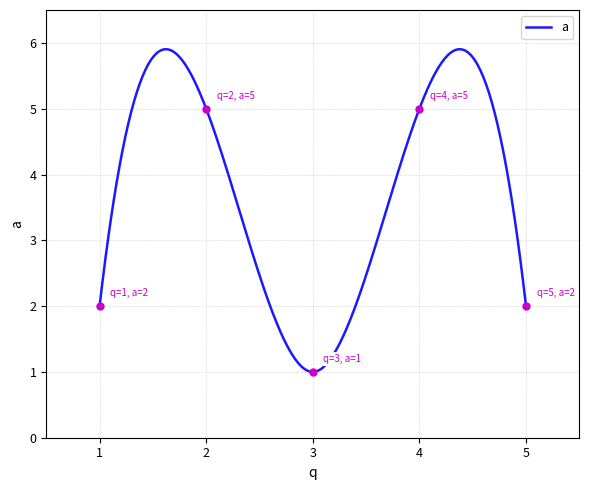

What is the smallest value displayed?

1.0